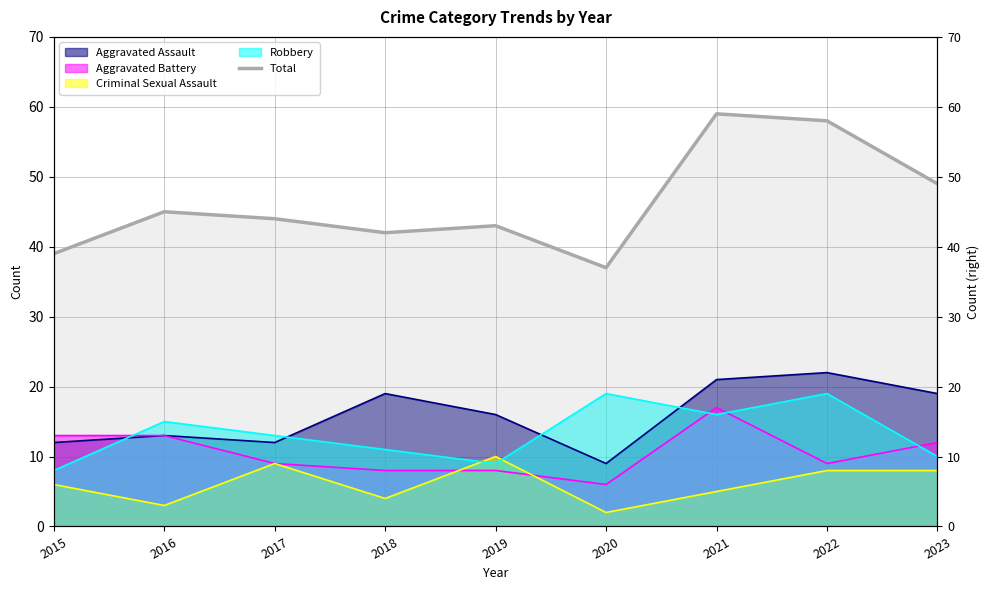

Approximately how many times larger is the value at 2022 compared to 2020?

1.6